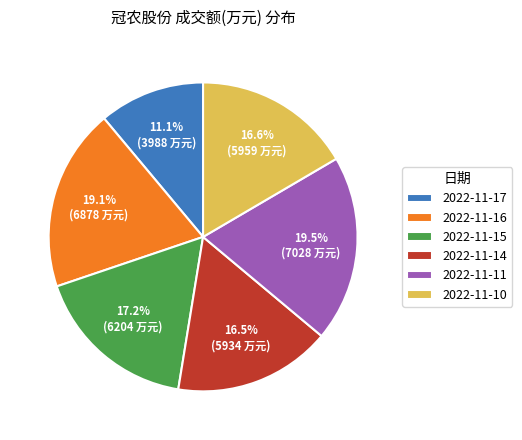

Which has a higher value, 2022-11-10 or 2022-11-11?

2022-11-11